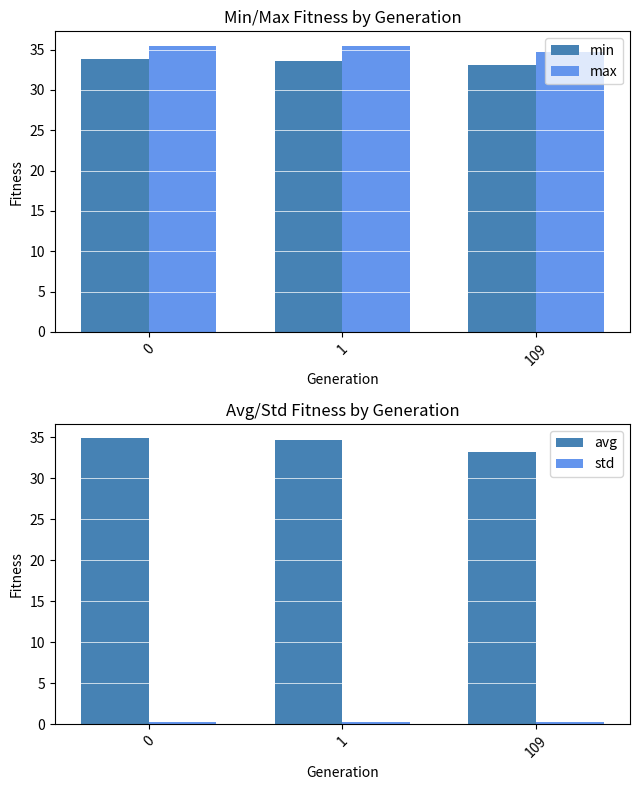

How many categories are shown in the chart?

3